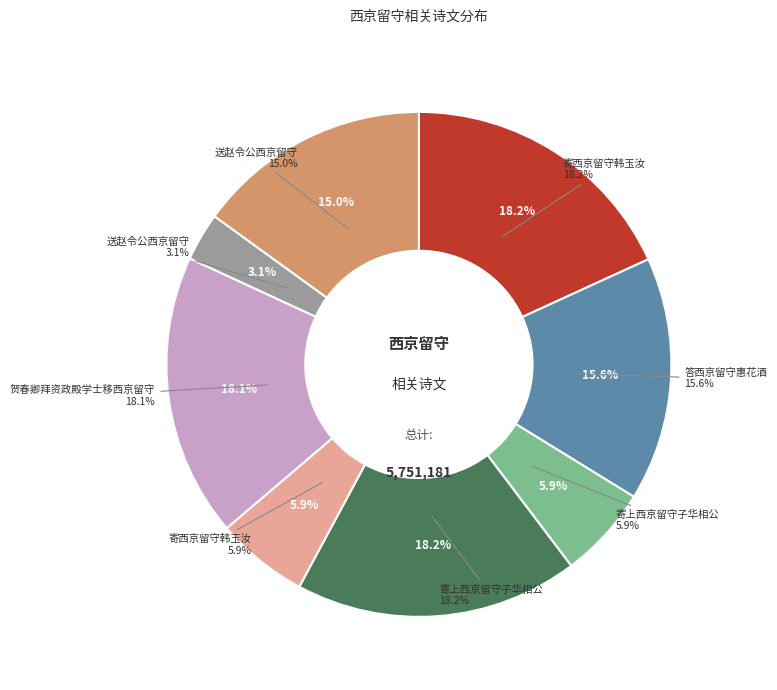

What percentage is the 送赵令公西京留守 slice, to the nearest percent?

3%